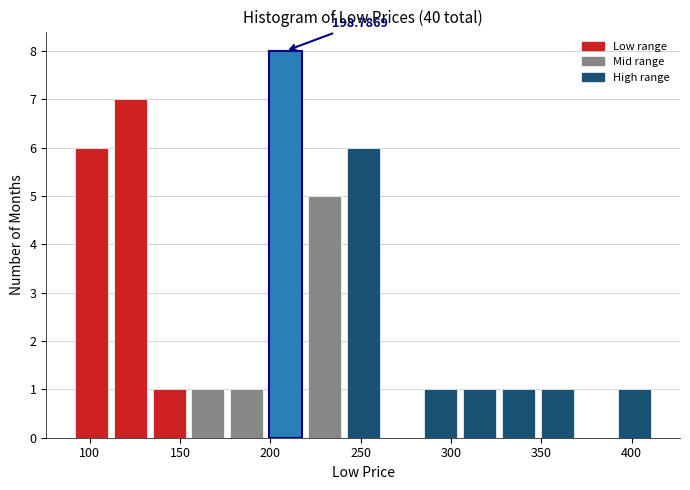

Which range on the x-axis has the tallest bar?

200 to 220